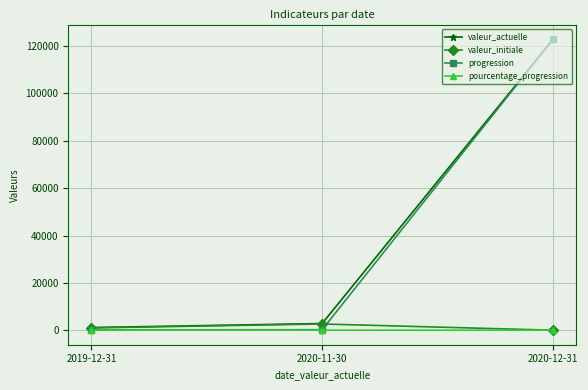

What is the minimum value for valeur_actuelle?

1114